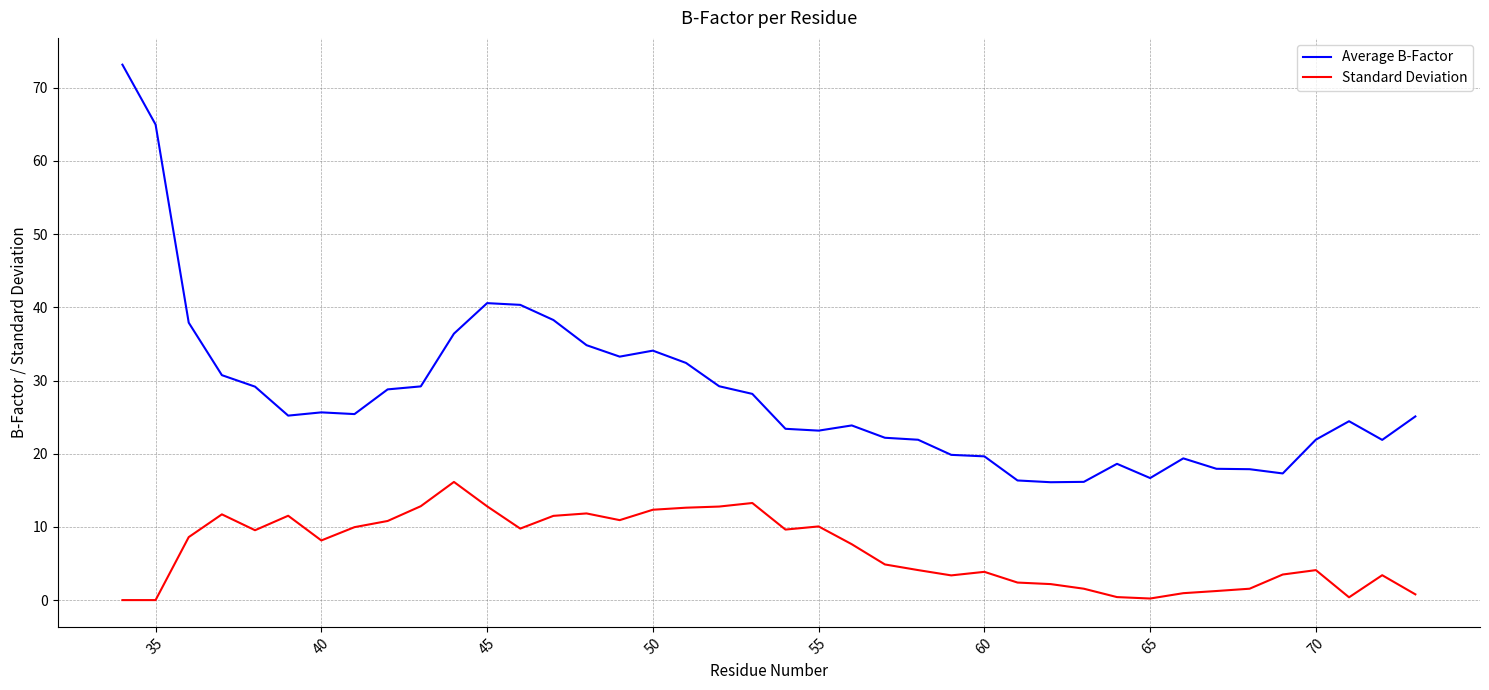

True or false: Standard Deviation and Average B-Factor cross at least once.

False